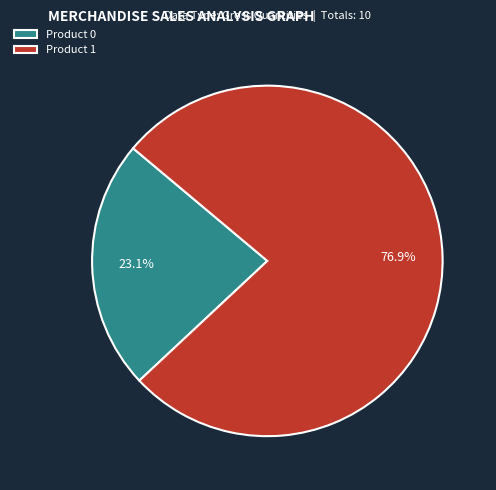

What portion of the pie excludes Product 1?

23.1%